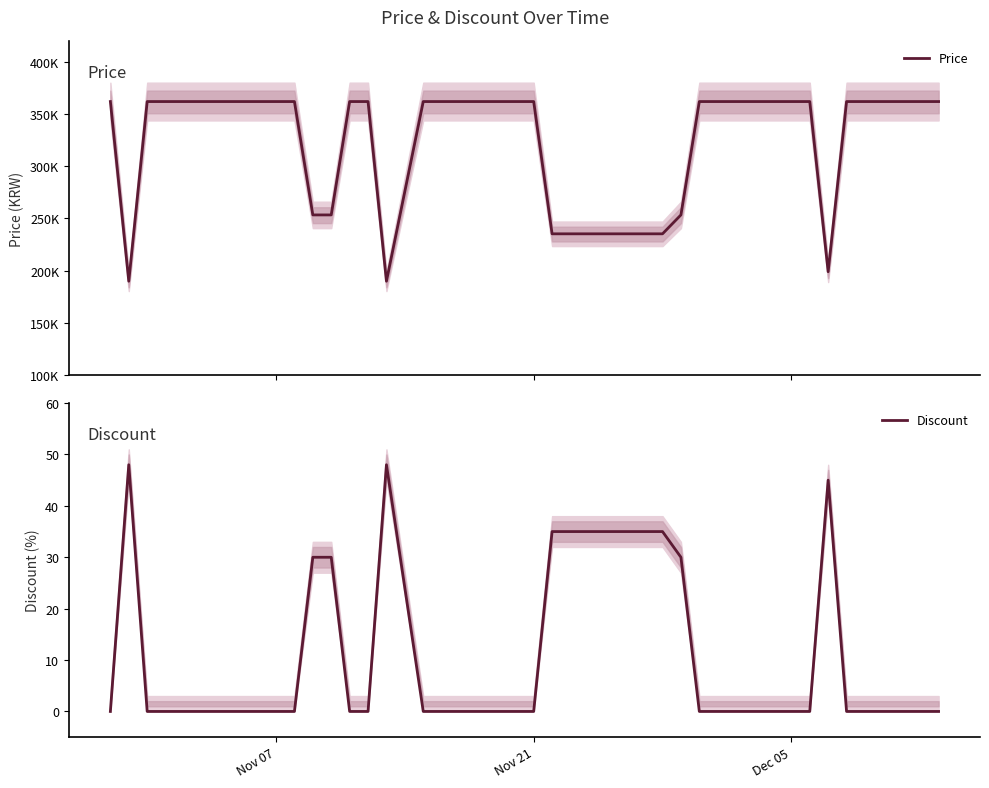

At how many categories does at least one series exceed 109391?

40